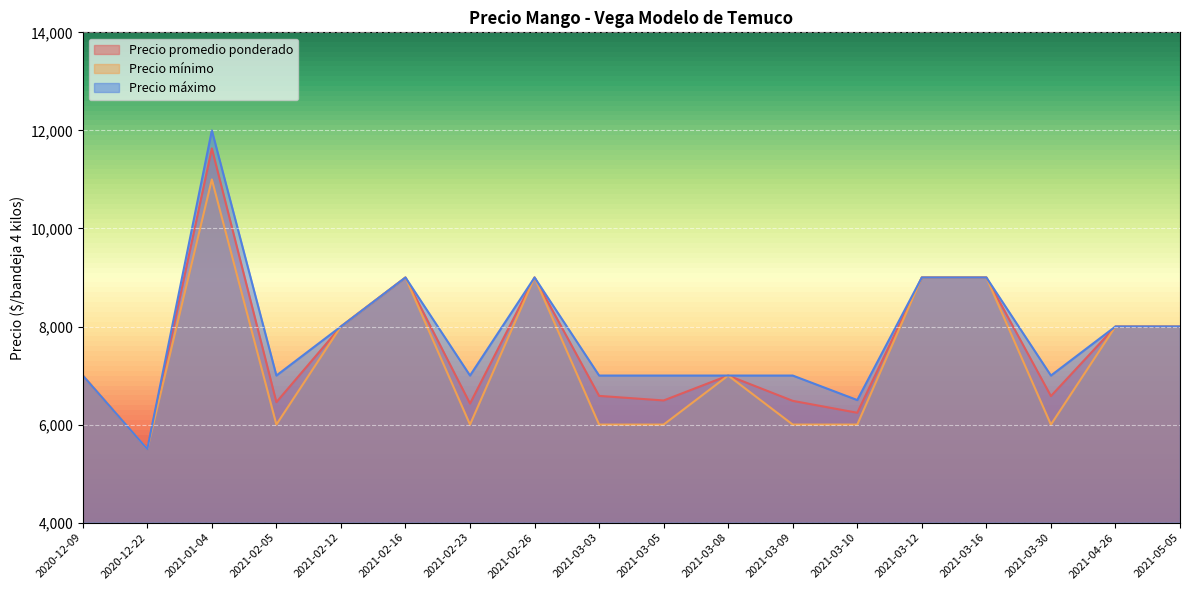

Between 2021-02-16 and 2021-05-05, which series saw the biggest shift?

Precio promedio ponderado